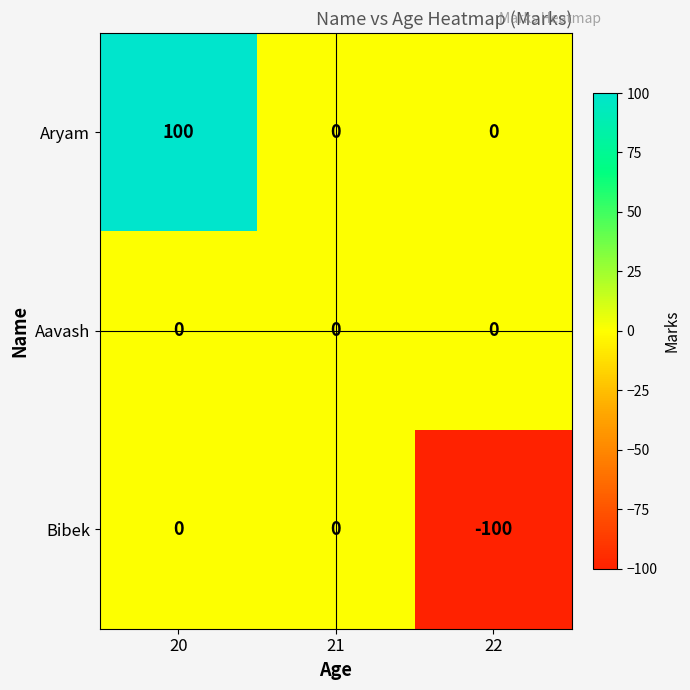

What is the minimum value shown in the chart?

-100